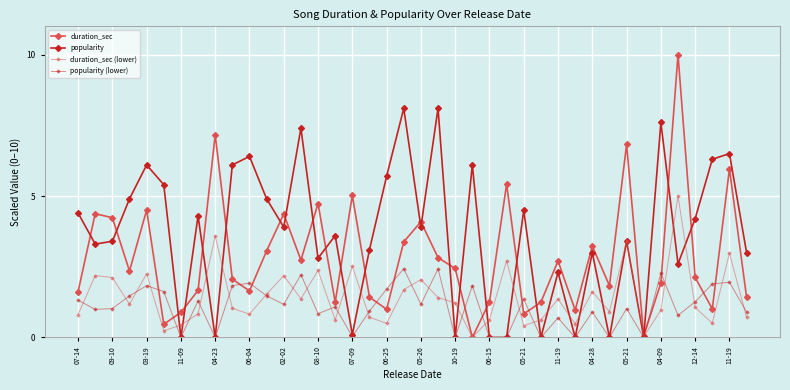

List the labels in order of duration_sec value, smallest first.

23, 33, 06-04, 26, 02-02, 29, 12-14, 37, 27, 04-28, 24, 04-09, 39, 07-14, 05-26, 08-10, 31, 34, 06-25, 36, 11-09, 22, 28, 05-21, 21, 10-19, 30, 11-19, 20, 03-19, 06-15, 09-10, 04-23, 11-19, 05-21, 25, 38, 32, 07-09, 35